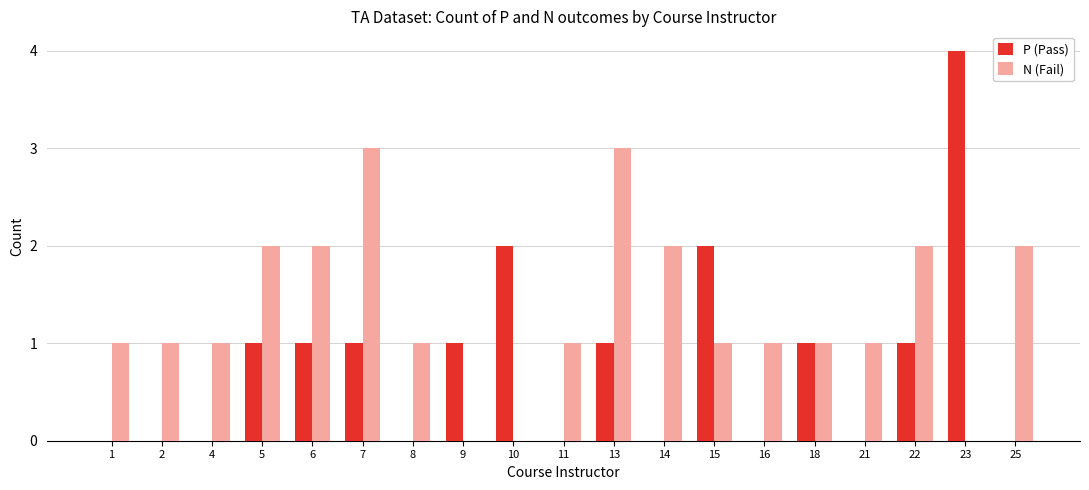

What is the total value across all series at 21?

1